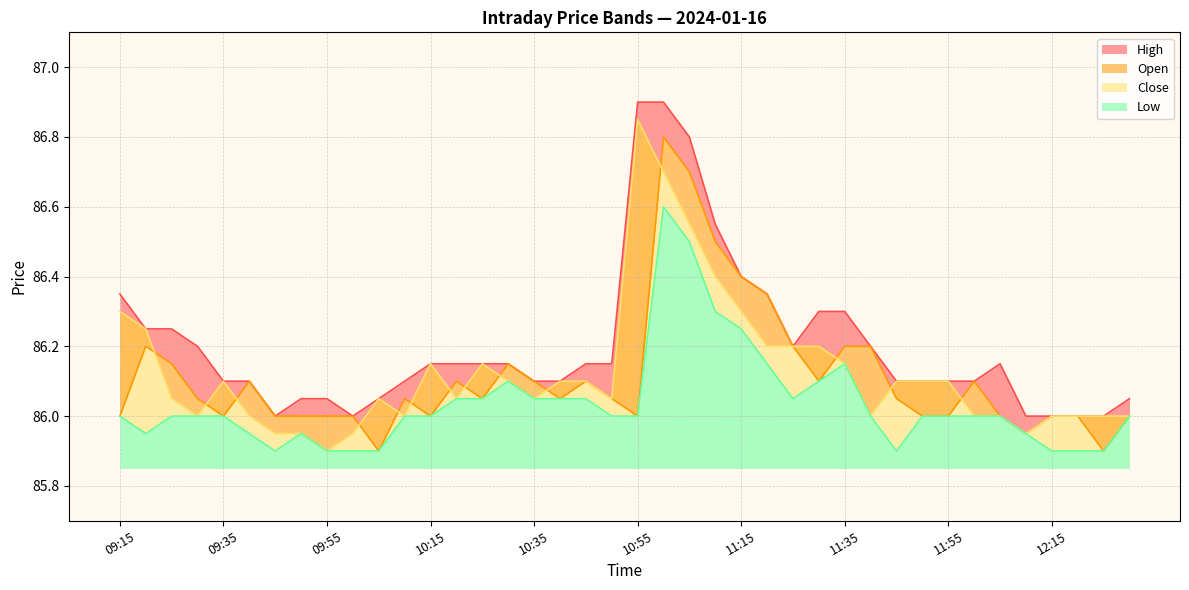

In Open, how many points are lower than both neighbors (excluding endpoints)?

9